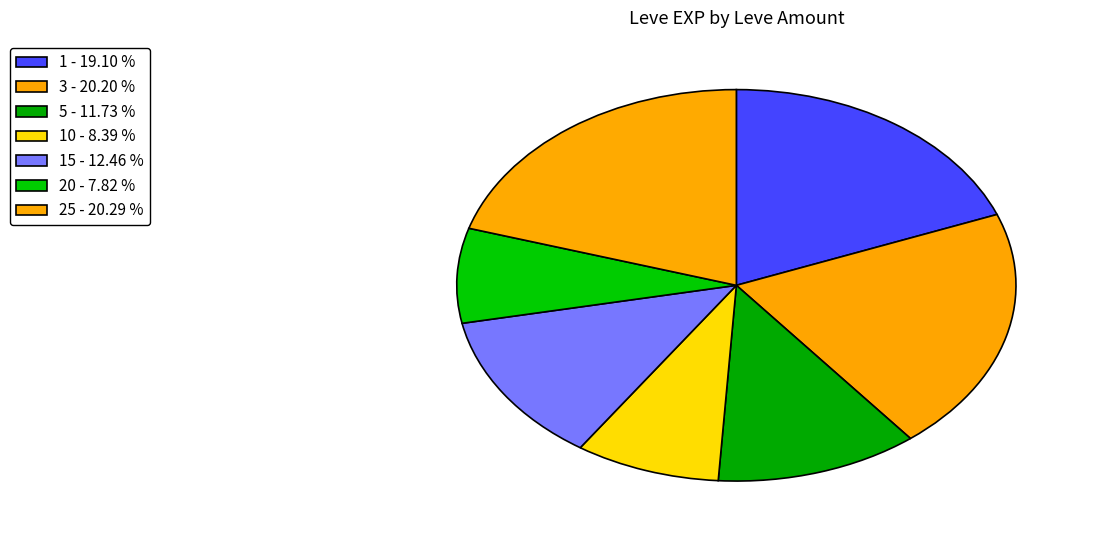

Which slice is the largest?

25